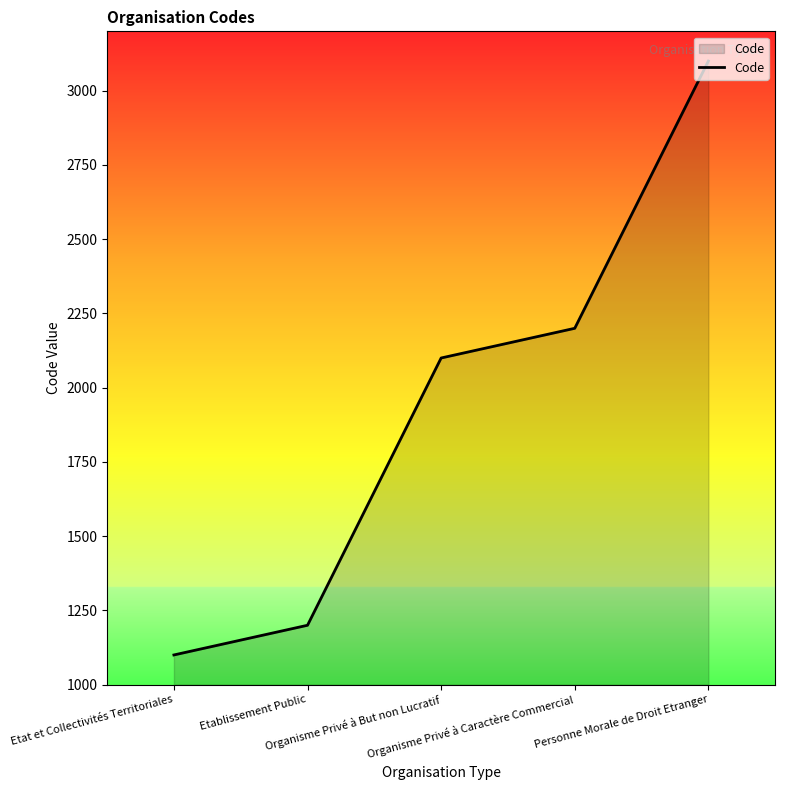

What is the minimum value shown in the chart?

1100